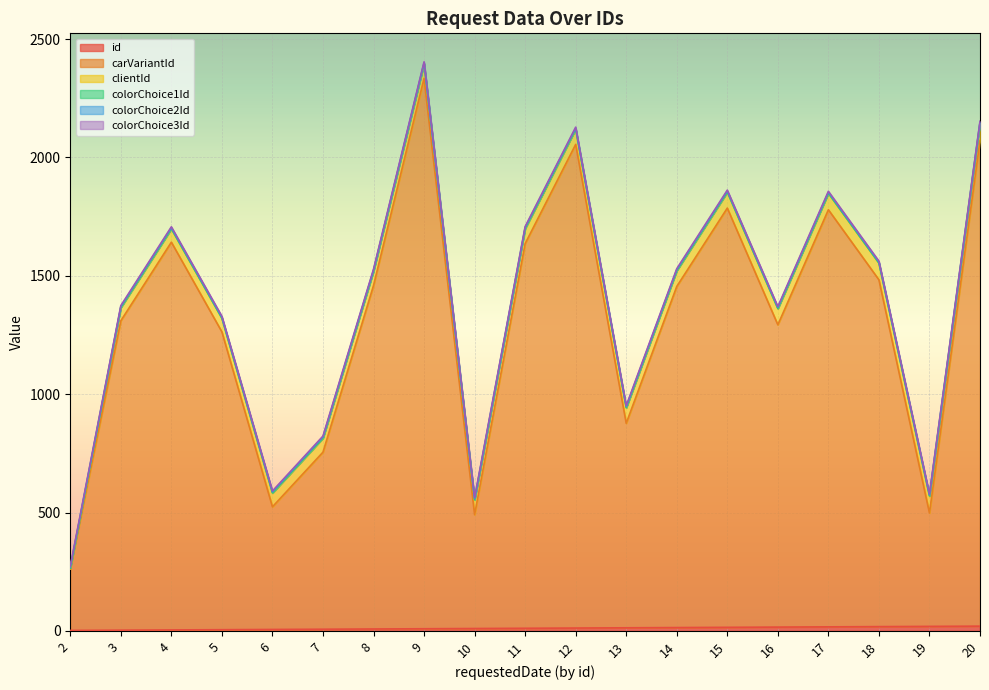

What is the sum of all carVariantId values?

24765